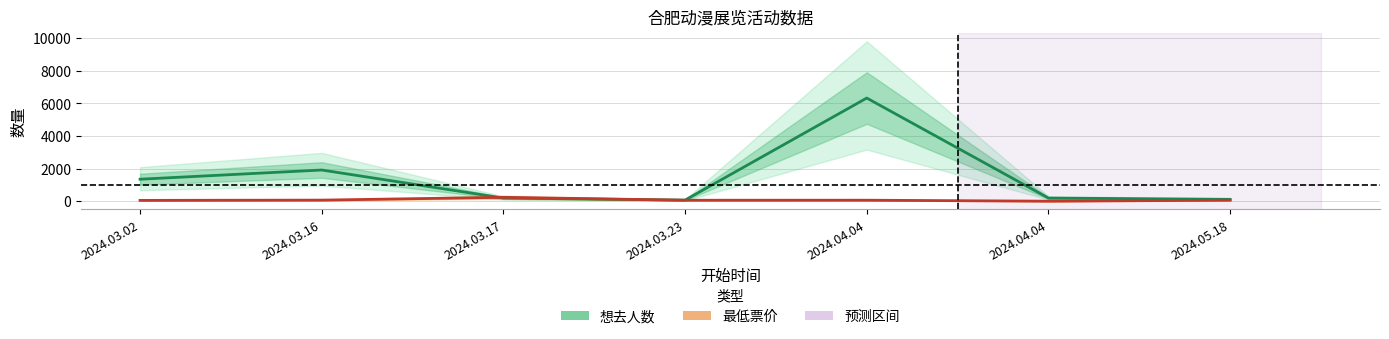

Between which two adjacent categories do 最低票价 and 想去人数 first intersect?

2024.03.16 and 2024.03.17